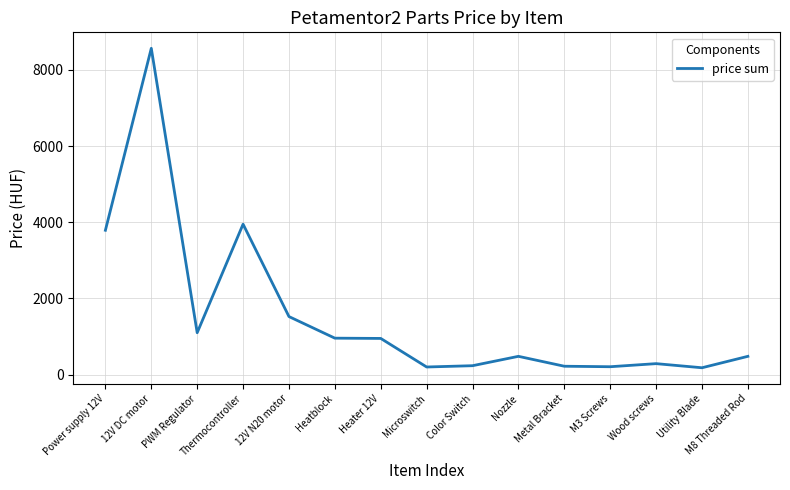

What is the difference between the maximum and minimum values?

8388